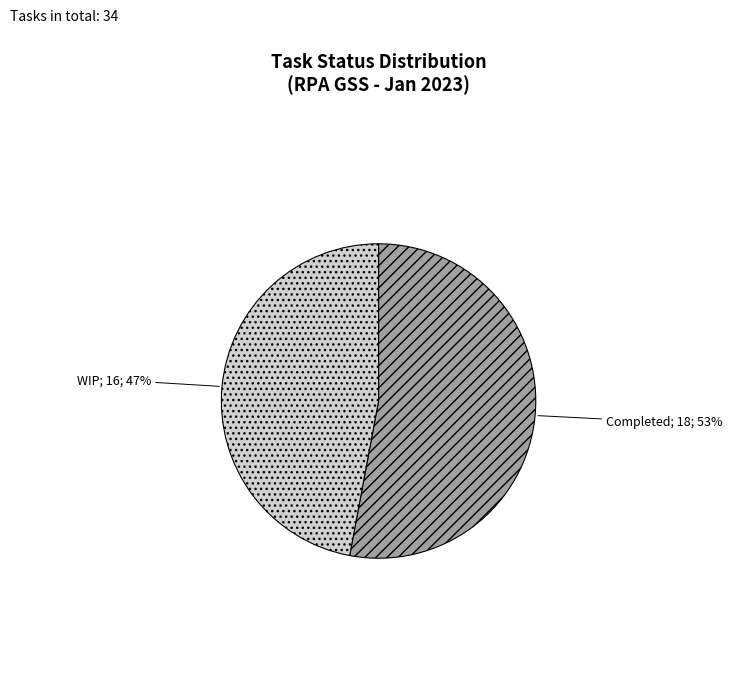

Is there any slice that represents more than half of the pie?

Yes